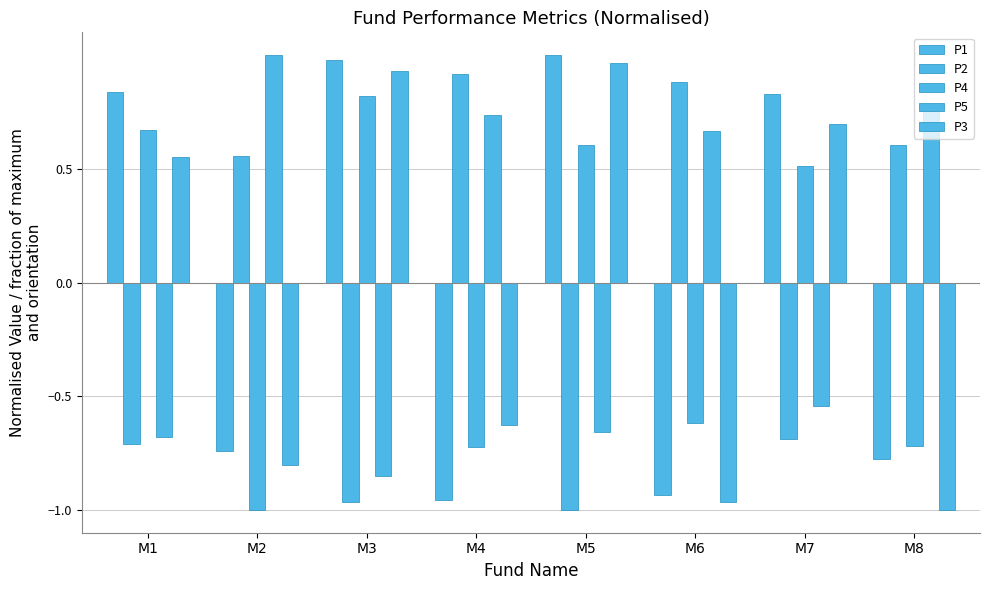

How many categories are shown in the chart?

8